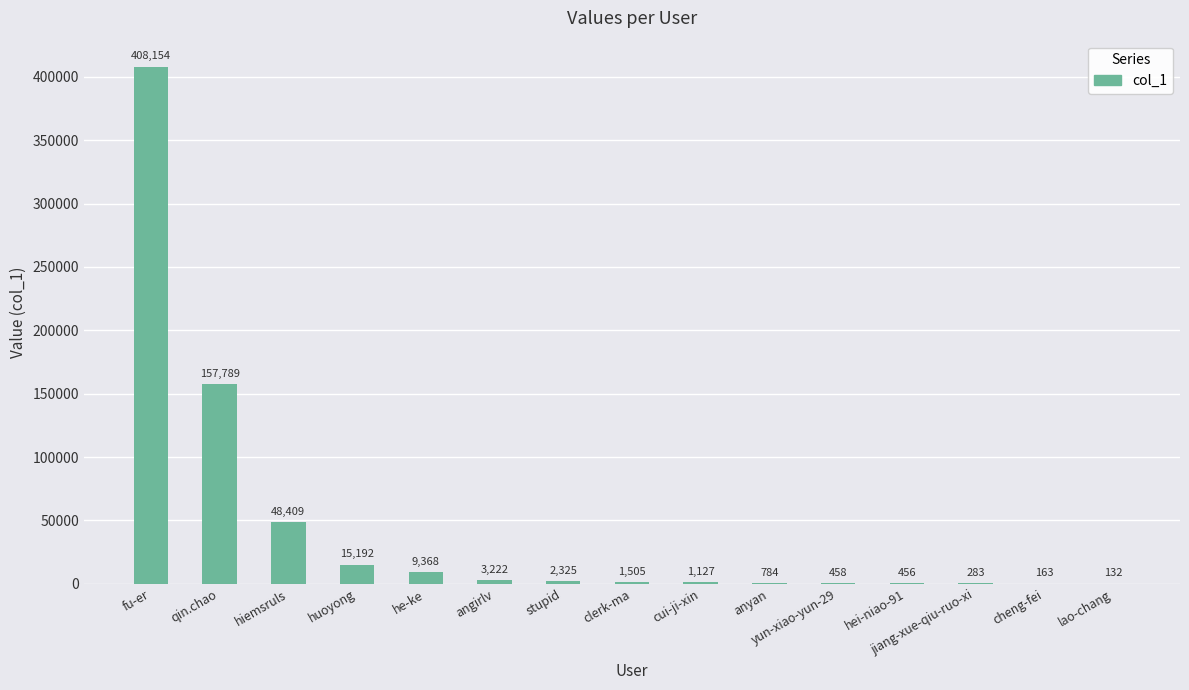

True or false: the data shows 458 at yun-xiao-yun-29.

True